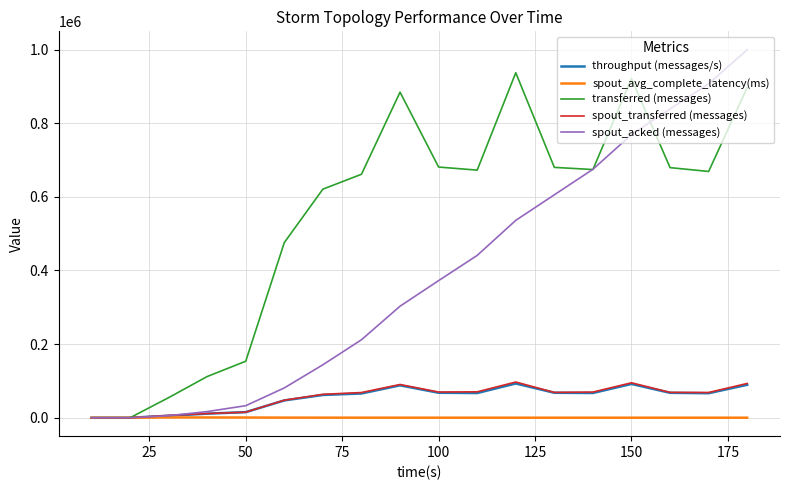

Which series has the largest total across all categories?

transferred (messages)